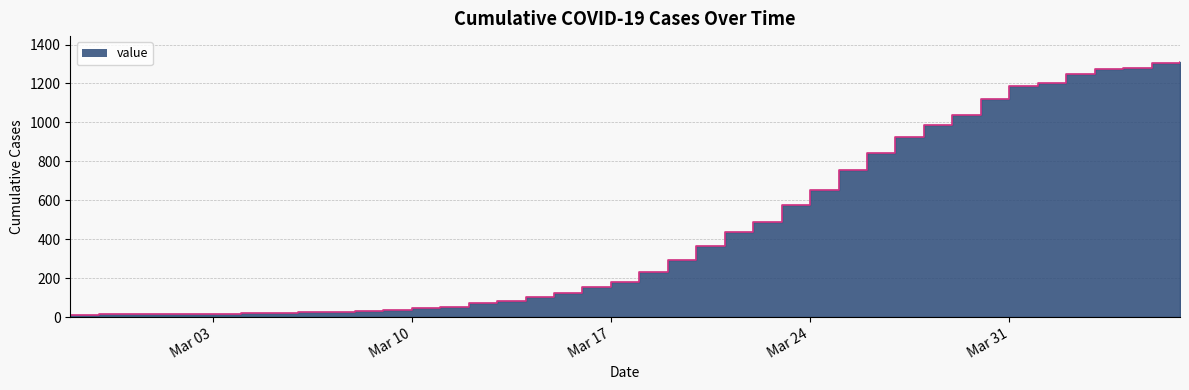

Which has a higher value, 2020-04-04 or 2020-03-24?

2020-04-04